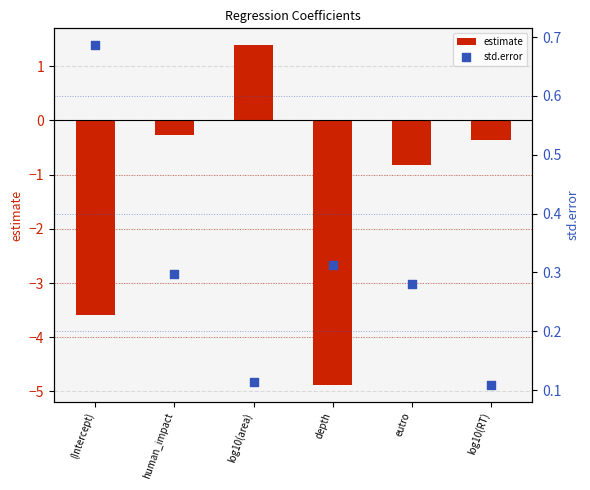

What is the total value across all series at eutro?

-0.6